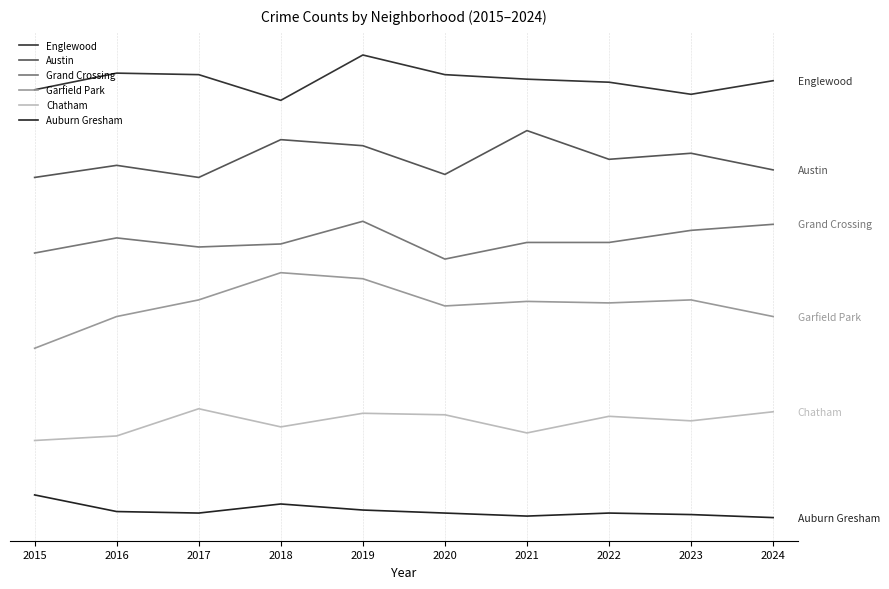

Which label corresponds to the smallest value in the chart?

2024